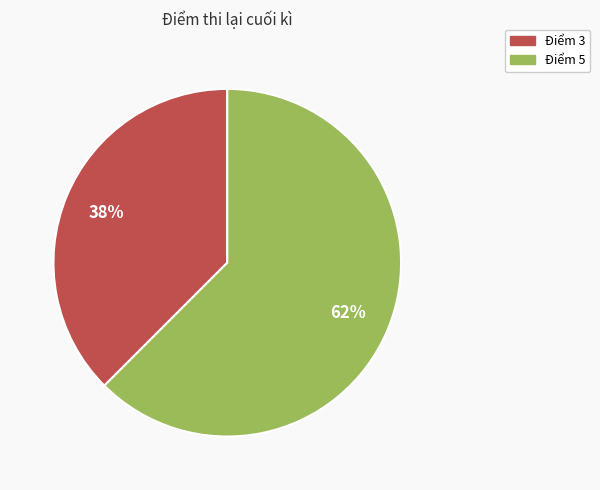

Which slice is the largest?

Điểm 5